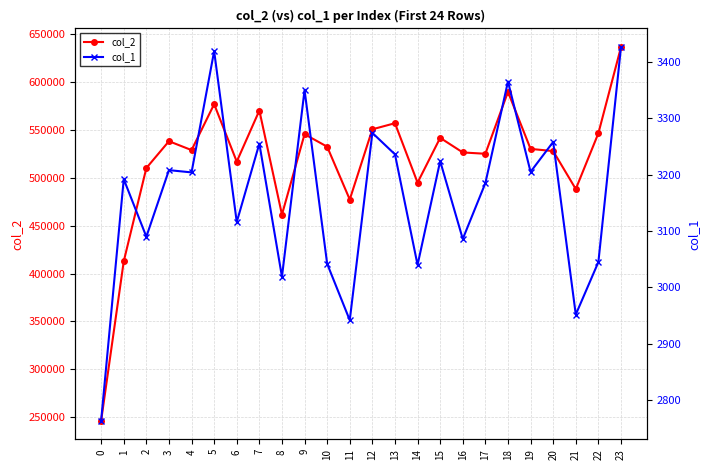

True or false: col_2 and col_1 intersect in this chart.

False